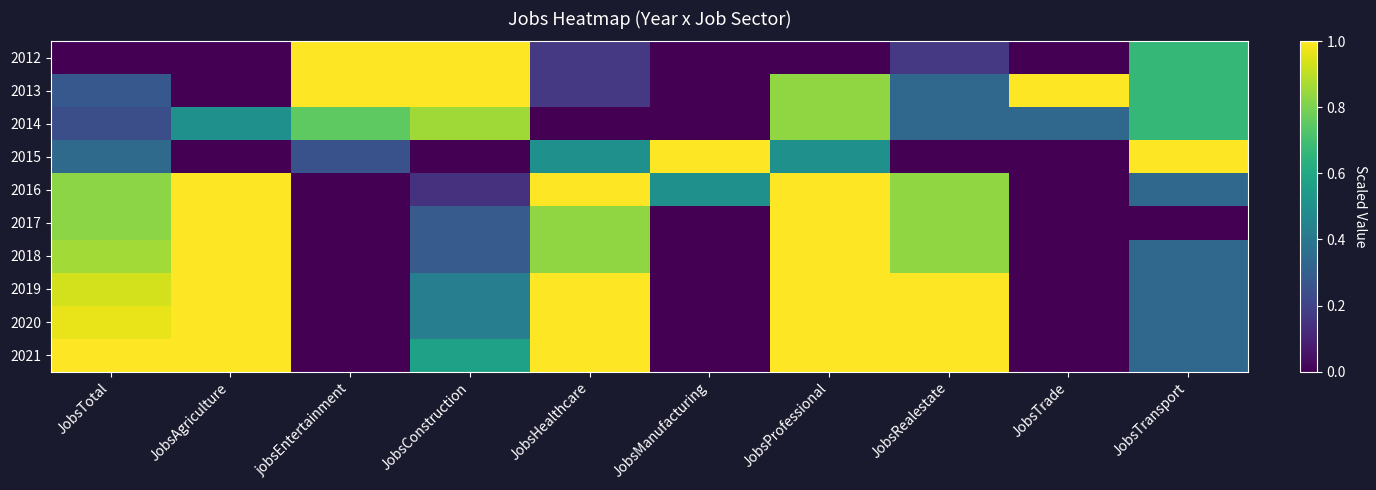

Reading right to left, what are all the values shown in this chart?

2012: JobsTransport=0.7	JobsTrade=0.0	JobsRealestate=0.2	JobsProfessional=0.0	JobsManufacturing=0.0	JobsHealthcare=0.2	JobsConstruction=1.0	jobsEntertainment=1.0	JobsAgriculture=0.0	JobsTotal=0.0
2013: JobsTransport=0.7	JobsTrade=1.0	JobsRealestate=0.3	JobsProfessional=0.8	JobsManufacturing=0.0	JobsHealthcare=0.2	JobsConstruction=1.0	jobsEntertainment=1.0	JobsAgriculture=0.0	JobsTotal=0.3
2014: JobsTransport=0.7	JobsTrade=0.3	JobsRealestate=0.3	JobsProfessional=0.8	JobsManufacturing=0.0	JobsHealthcare=0.0	JobsConstruction=0.9	jobsEntertainment=0.8	JobsAgriculture=0.5	JobsTotal=0.2
2015: JobsTransport=1.0	JobsTrade=0.0	JobsRealestate=0.0	JobsProfessional=0.5	JobsManufacturing=1.0	JobsHealthcare=0.5	JobsConstruction=0.0	jobsEntertainment=0.2	JobsAgriculture=0.0	JobsTotal=0.3
2016: JobsTransport=0.3	JobsTrade=0.0	JobsRealestate=0.8	JobsProfessional=1.0	JobsManufacturing=0.5	JobsHealthcare=1.0	JobsConstruction=0.1	jobsEntertainment=0.0	JobsAgriculture=1.0	JobsTotal=0.8
2017: JobsTransport=0.0	JobsTrade=0.0	JobsRealestate=0.8	JobsProfessional=1.0	JobsManufacturing=0.0	JobsHealthcare=0.8	JobsConstruction=0.3	jobsEntertainment=0.0	JobsAgriculture=1.0	JobsTotal=0.8
2018: JobsTransport=0.3	JobsTrade=0.0	JobsRealestate=0.8	JobsProfessional=1.0	JobsManufacturing=0.0	JobsHealthcare=0.8	JobsConstruction=0.3	jobsEntertainment=0.0	JobsAgriculture=1.0	JobsTotal=0.9
2019: JobsTransport=0.3	JobsTrade=0.0	JobsRealestate=1.0	JobsProfessional=1.0	JobsManufacturing=0.0	JobsHealthcare=1.0	JobsConstruction=0.4	jobsEntertainment=0.0	JobsAgriculture=1.0	JobsTotal=0.9
2020: JobsTransport=0.3	JobsTrade=0.0	JobsRealestate=1.0	JobsProfessional=1.0	JobsManufacturing=0.0	JobsHealthcare=1.0	JobsConstruction=0.4	jobsEntertainment=0.0	JobsAgriculture=1.0	JobsTotal=1.0
2021: JobsTransport=0.3	JobsTrade=0.0	JobsRealestate=1.0	JobsProfessional=1.0	JobsManufacturing=0.0	JobsHealthcare=1.0	JobsConstruction=0.6	jobsEntertainment=0.0	JobsAgriculture=1.0	JobsTotal=1.0